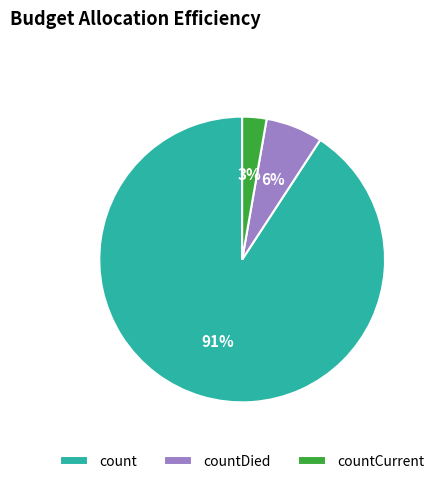

Is there a majority slice in this chart?

Yes